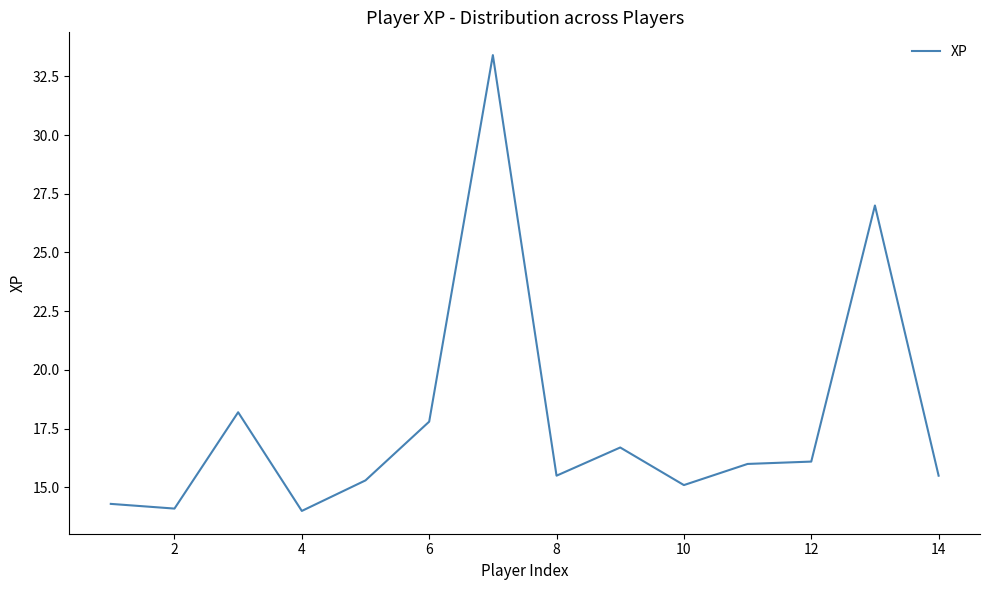

What is the maximum value shown in the chart?

33.4